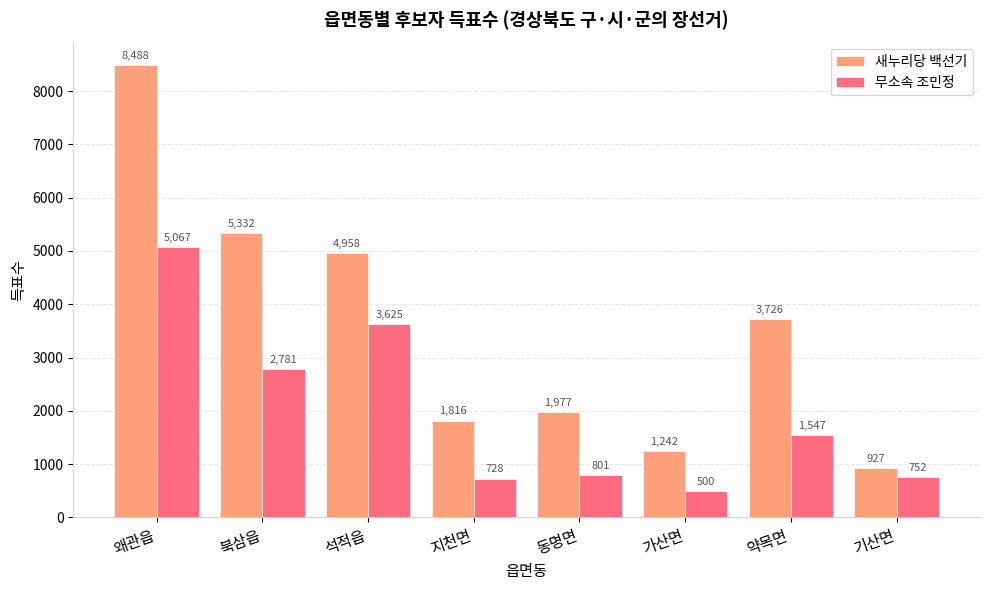

Which series changed the most between 왜관읍 and 기산면?

새누리당 백선기